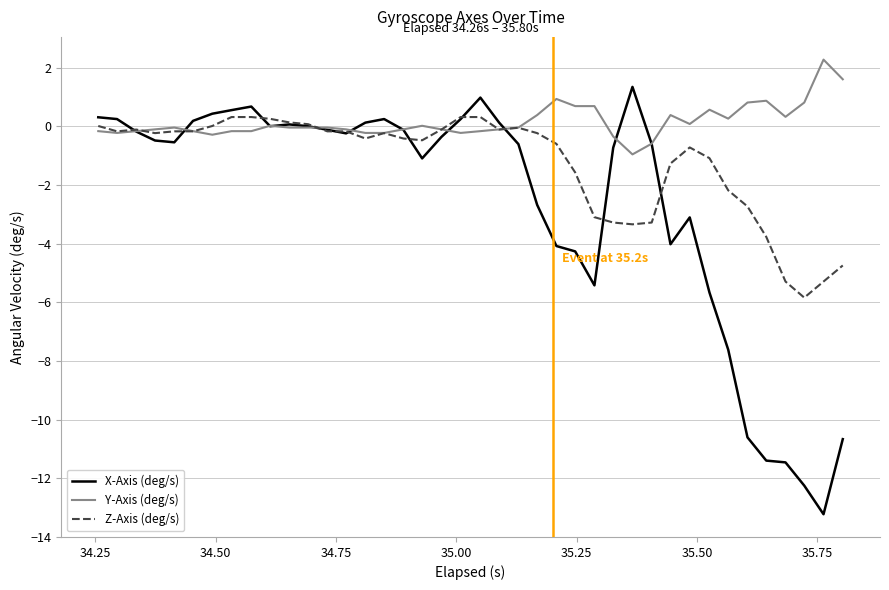

Which series has the largest total across all categories?

Y-Axis (deg/s)